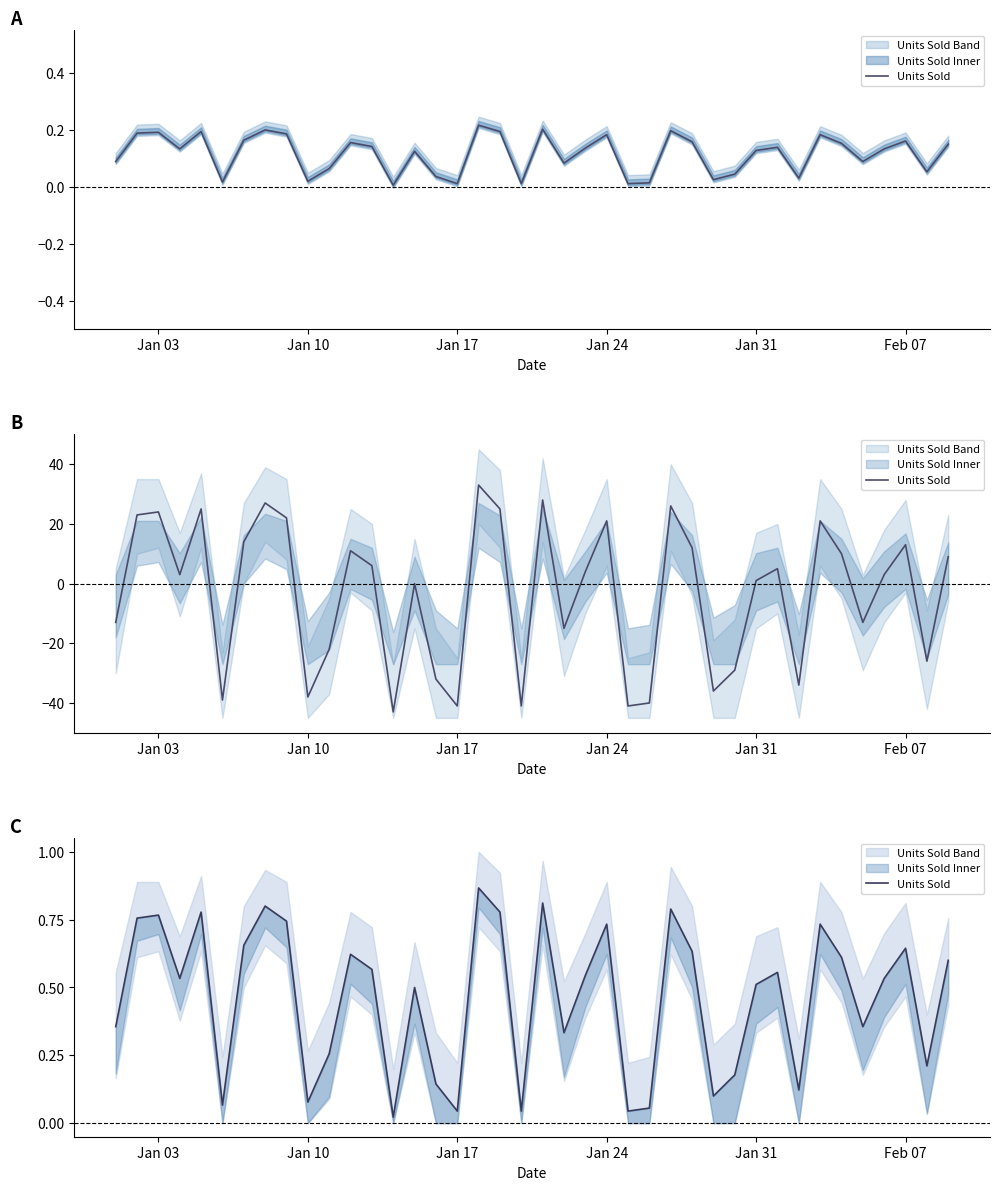

What is the sum of all values?

18.5